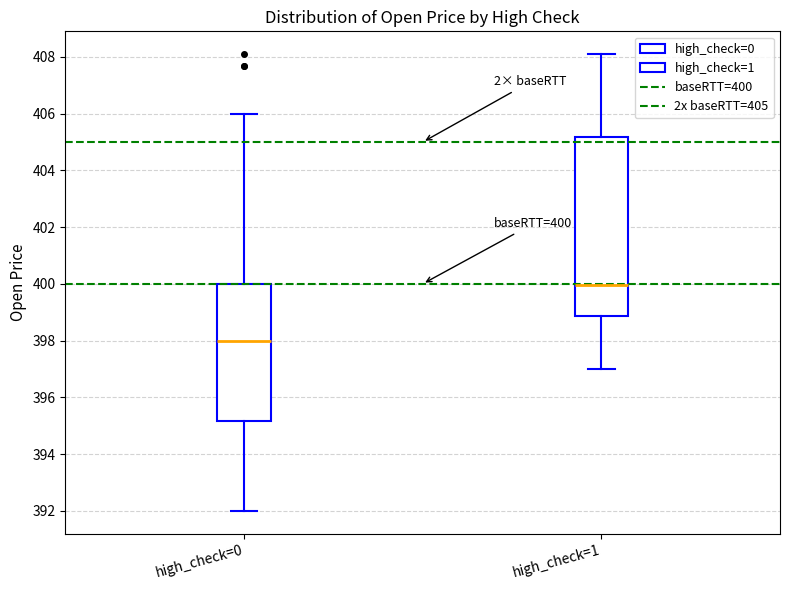

Which box's median line is the lowest?

high_check=0